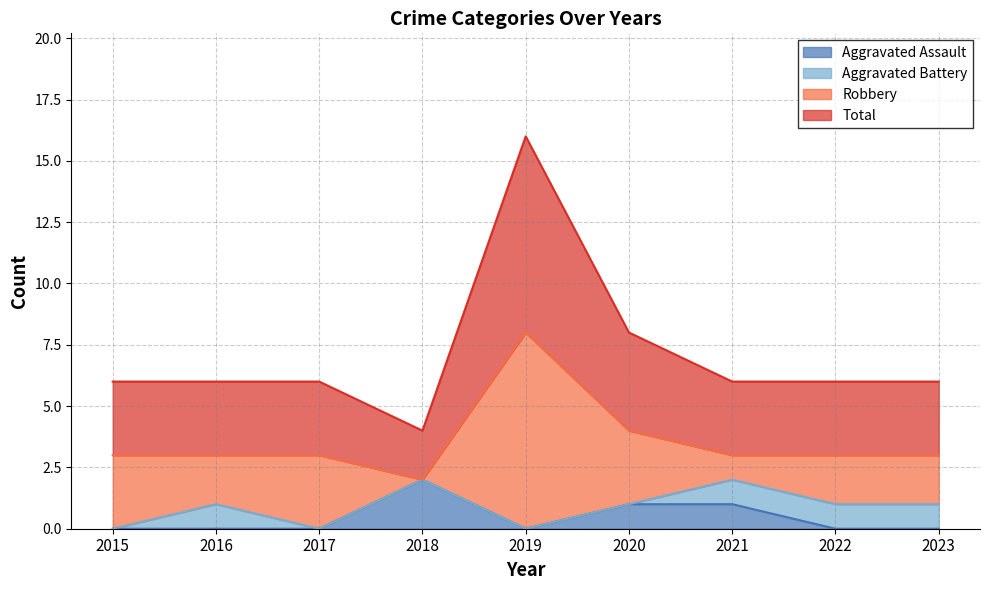

True or false: Aggravated Assault and Total intersect in this chart.

False